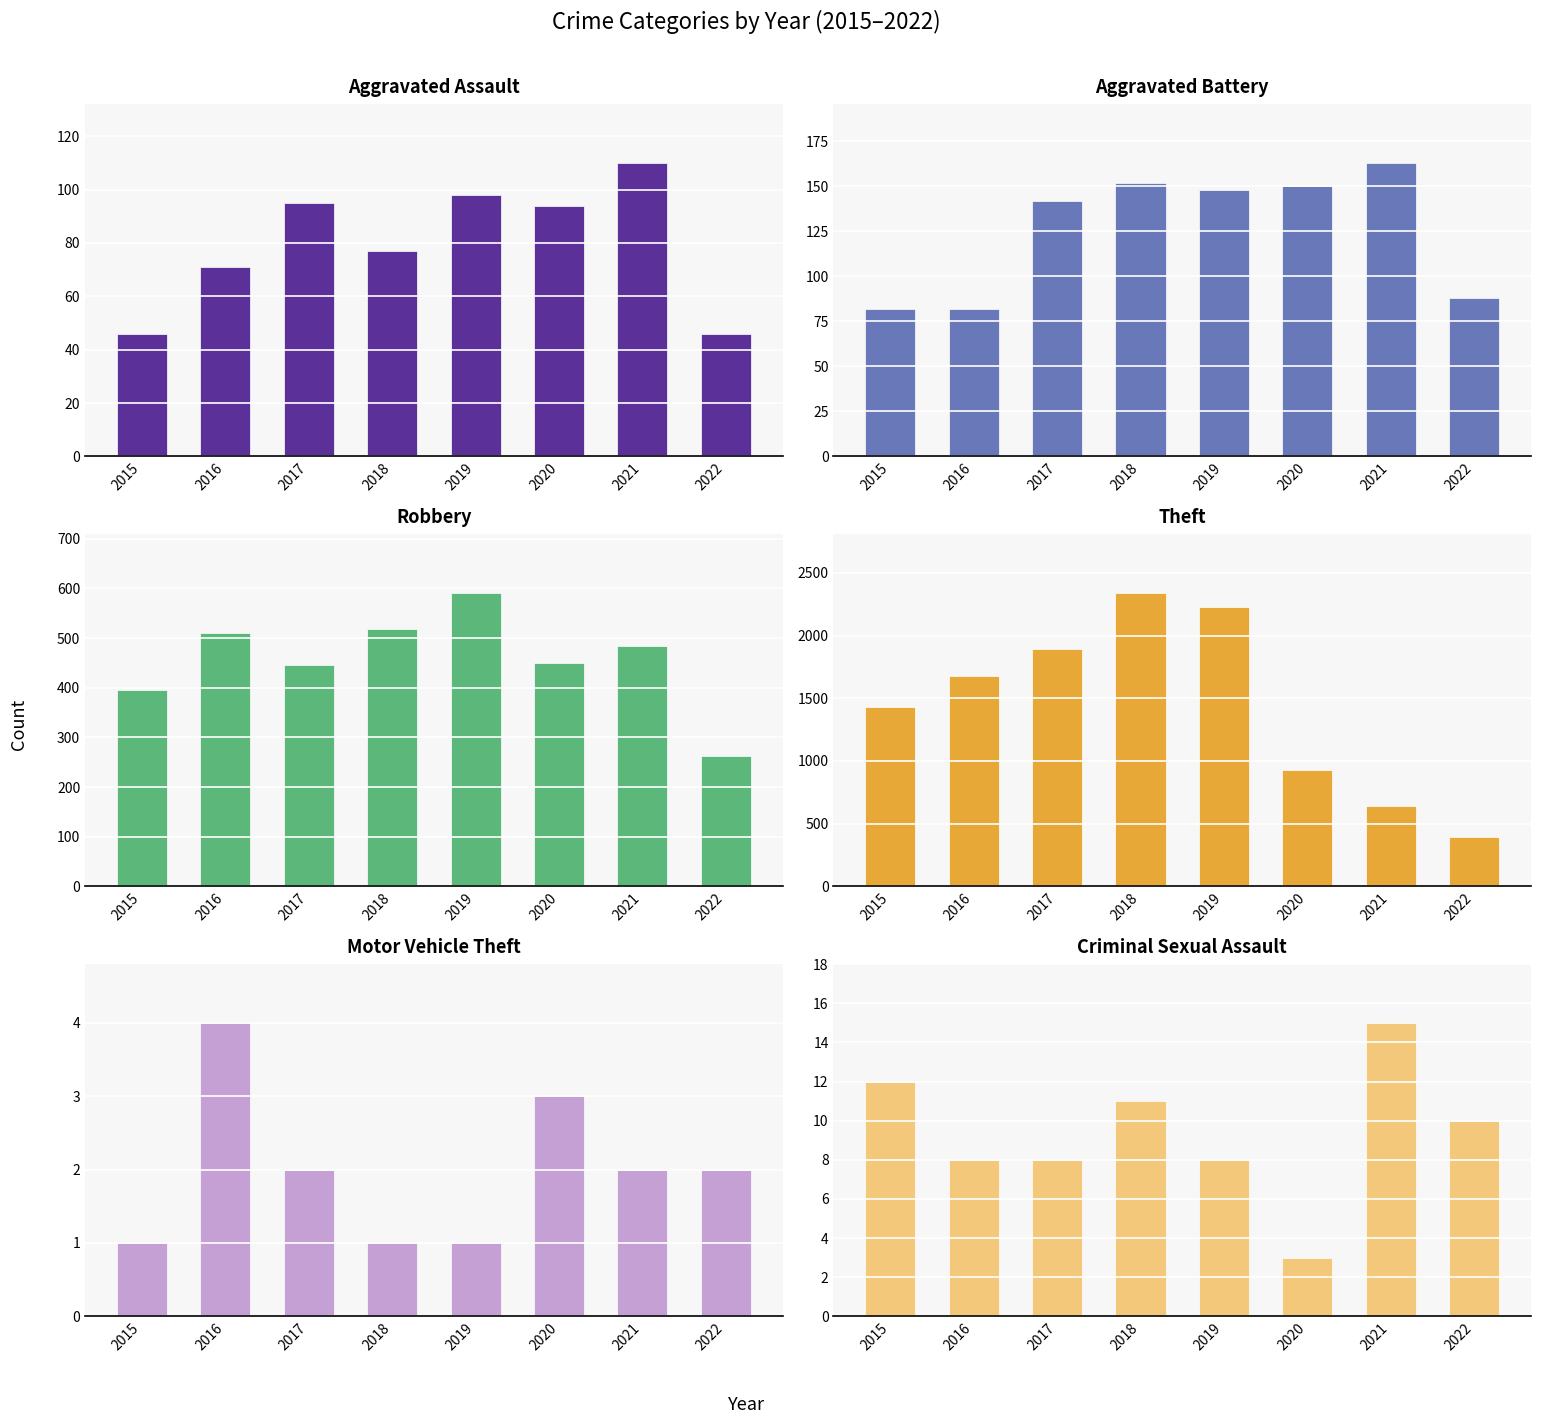

What are all the series names shown in the legend?

Aggravated Assault, Aggravated Battery, Robbery, Theft, Motor Vehicle Theft, Criminal Sexual Assault